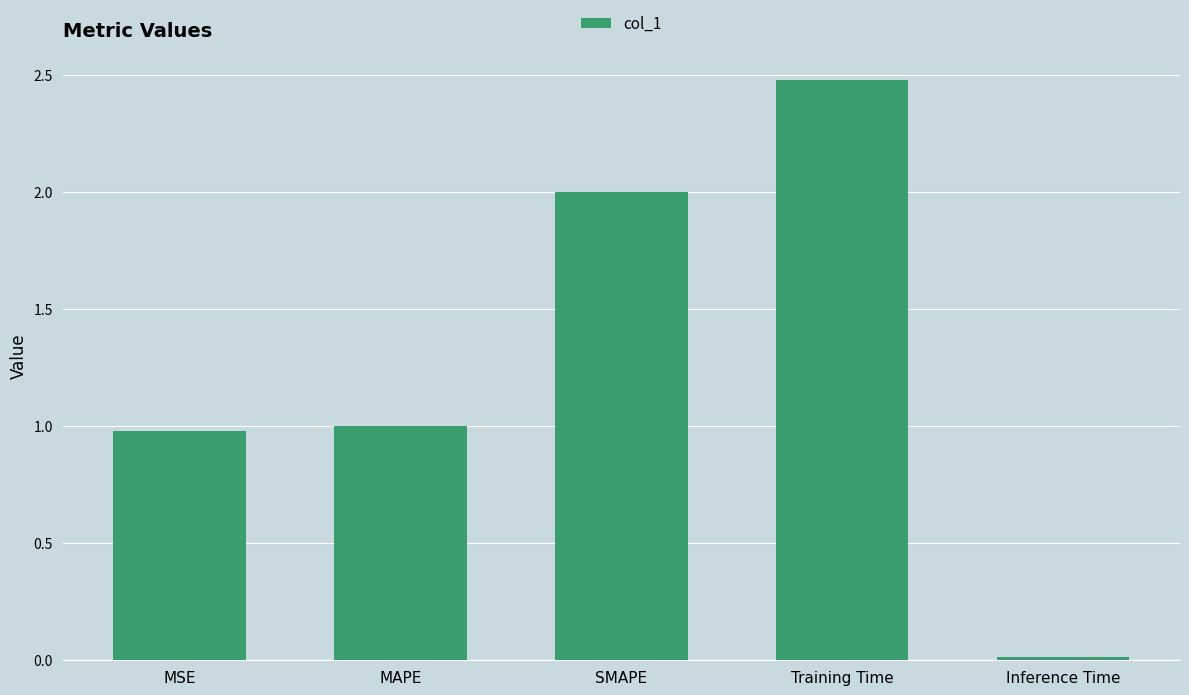

What is the change in value from MSE to Training Time?

+1.5